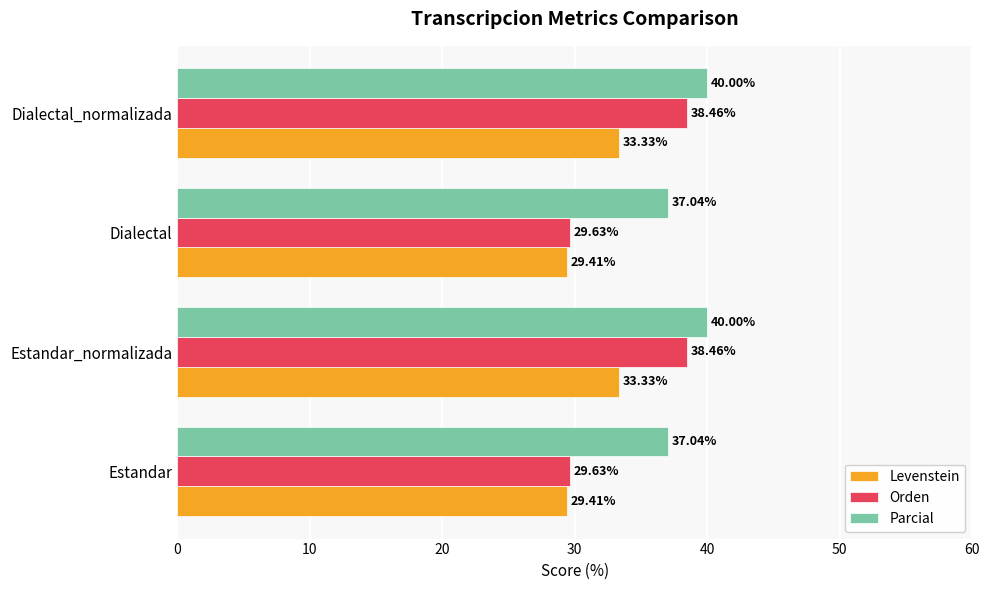

What is the difference between the highest and lowest values at Dialectal_normalizada?

6.7